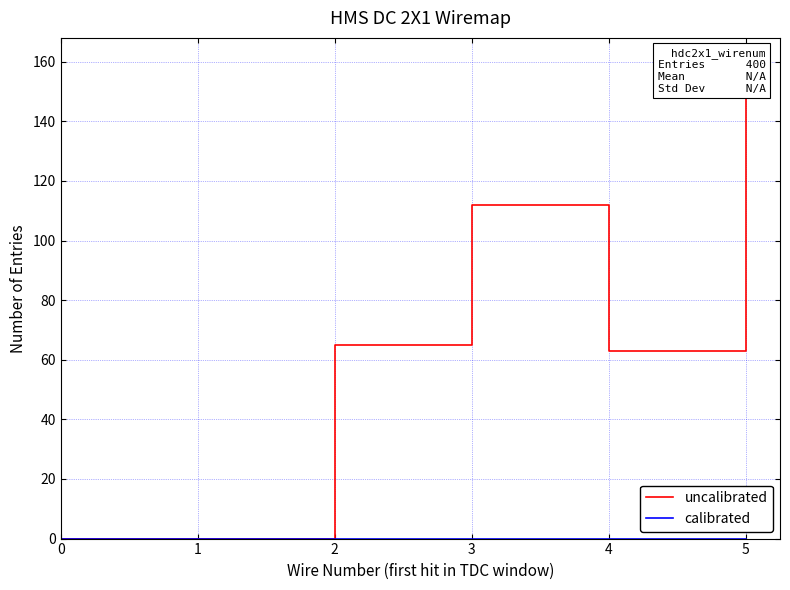

Reading left to right, extract all data points from this chart.

uncalibrated: 0	0	65	112	63	160
calibrated: 0	0	0	0	0	0